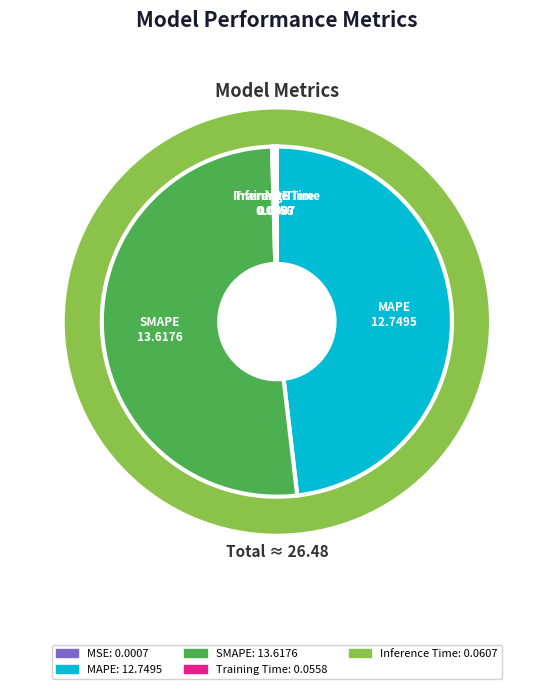

Is it true that SMAPE is 51% of the pie?

True